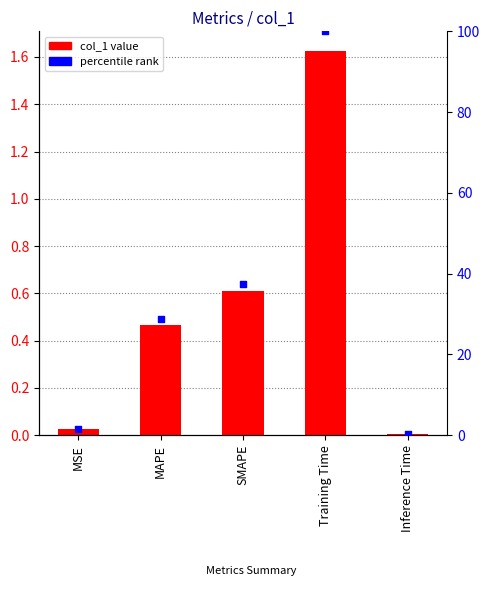

Which series reaches the maximum Y coordinate?

percentile rank